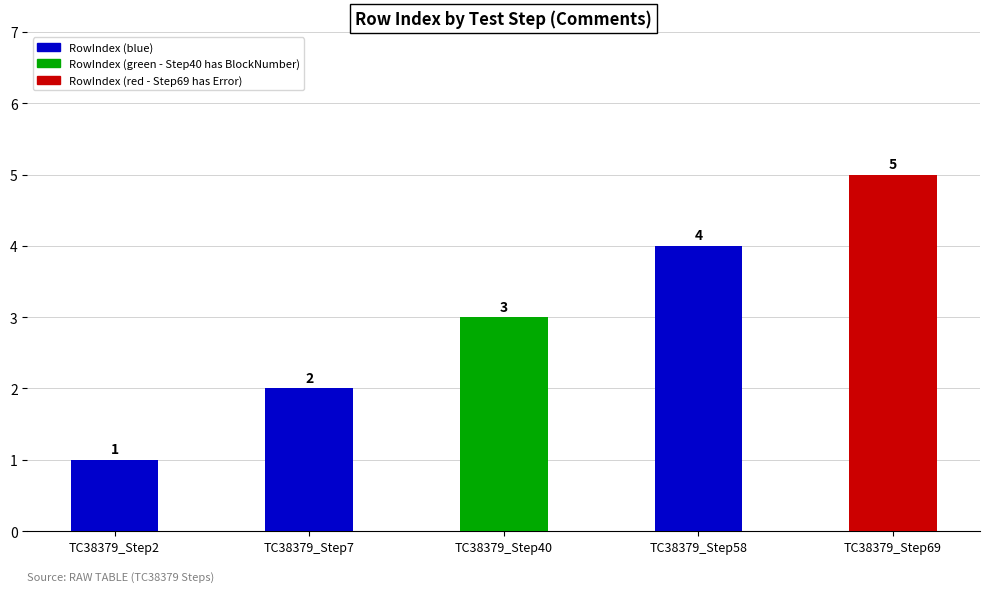

Approximately how many times larger is the value at TC38379_Step69 compared to TC38379_Step40?

1.7